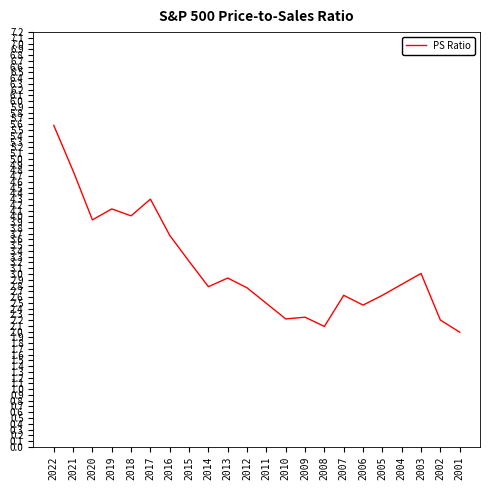

Count the number of data series in this chart.

1